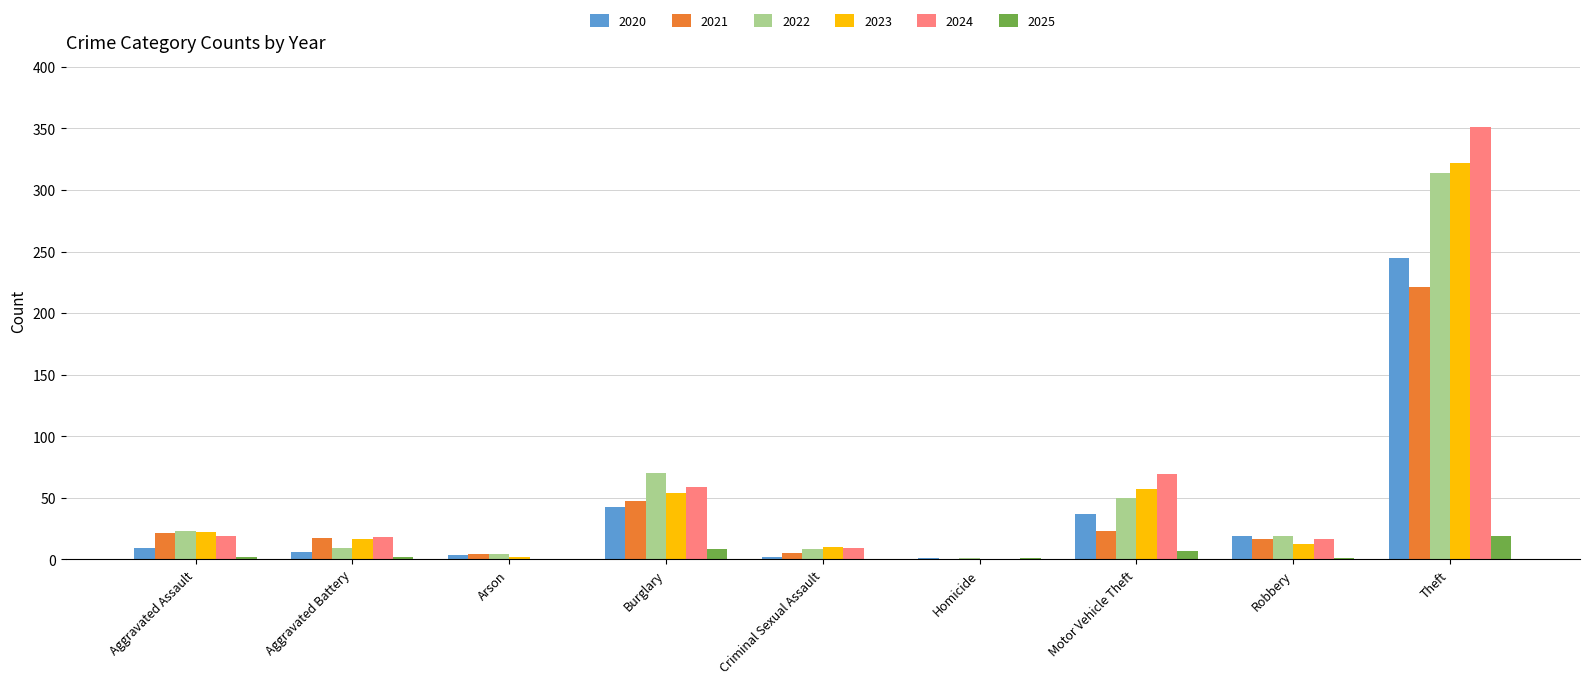

What is the maximum value shown in the chart?

351